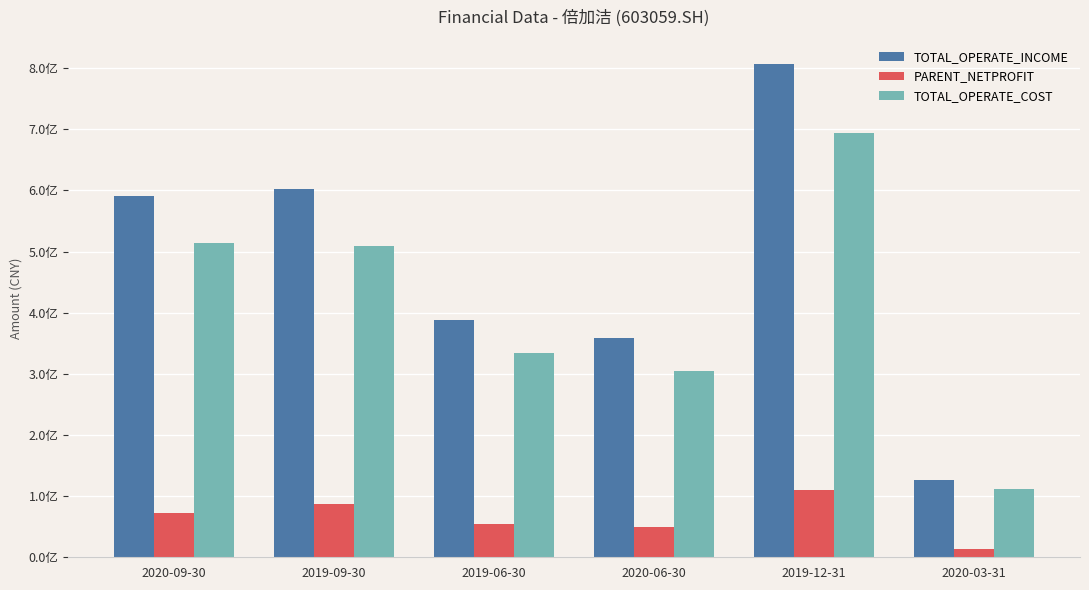

Which category has the highest value in the TOTAL_OPERATE_COST series?

2019-12-31